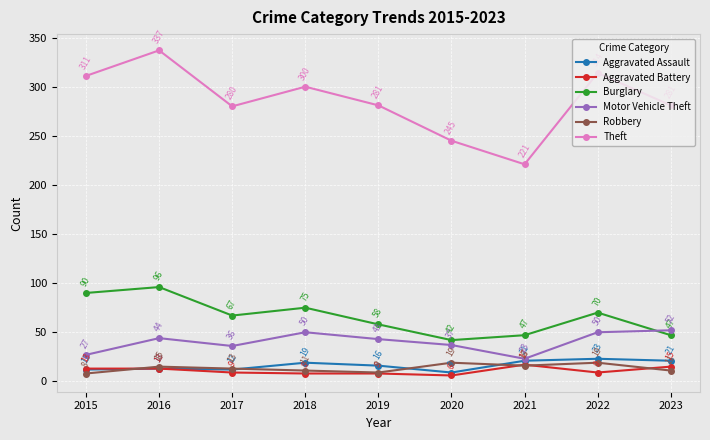

What is the difference between the maximum and minimum values in the Aggravated Assault series?

14